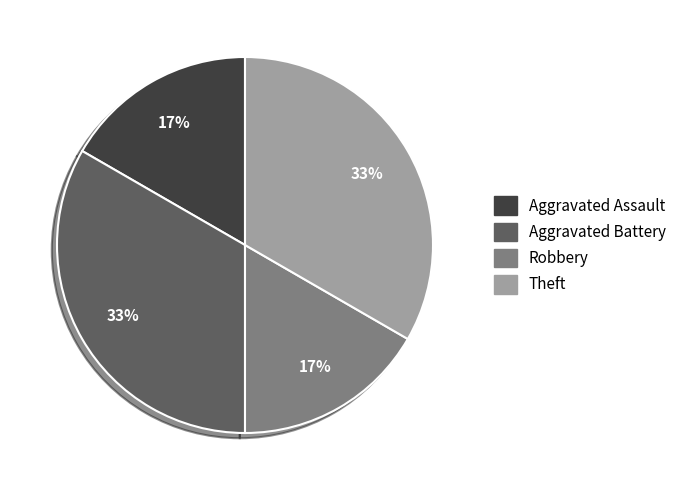

What percentage is the Aggravated Battery slice, to the nearest percent?

33%